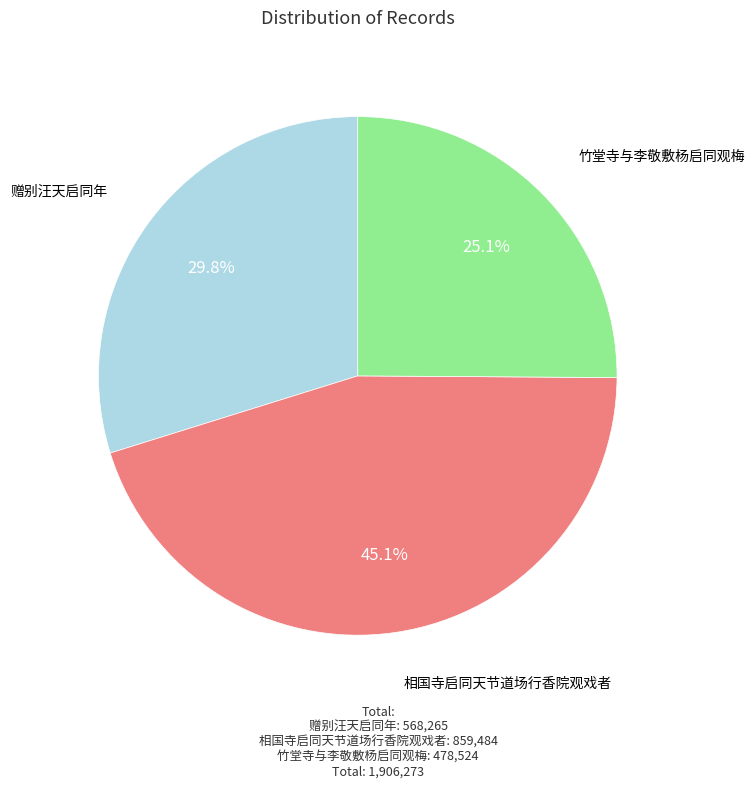

To the nearest percent, what percentage of the pie is 竹堂寺与李敬敷杨启同观梅?

25%